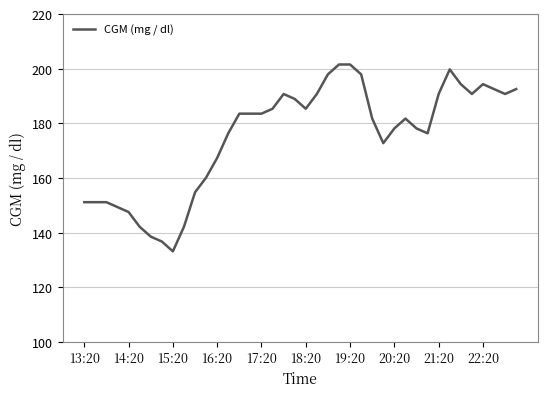

Count the number of values greater than 183.

20